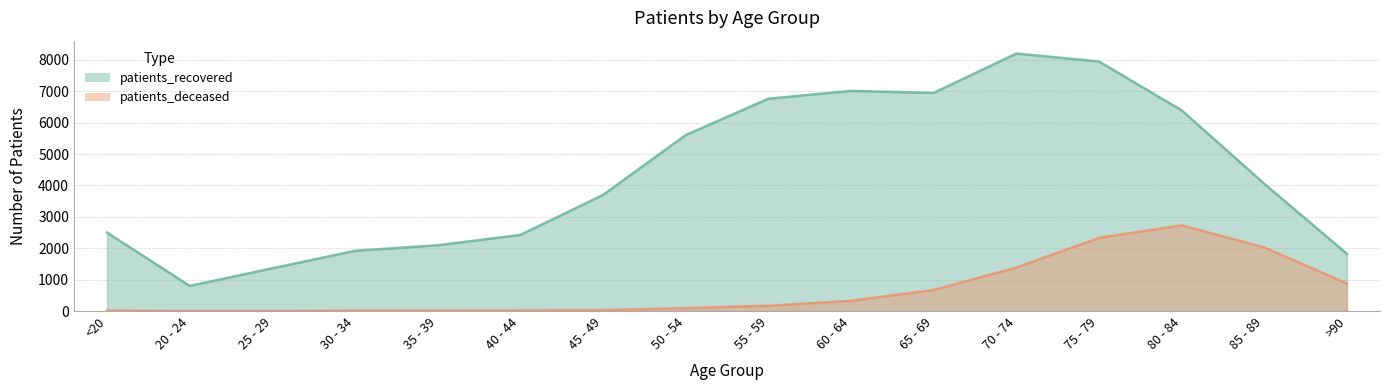

What is the label of the 8th point from the left?

50 - 54